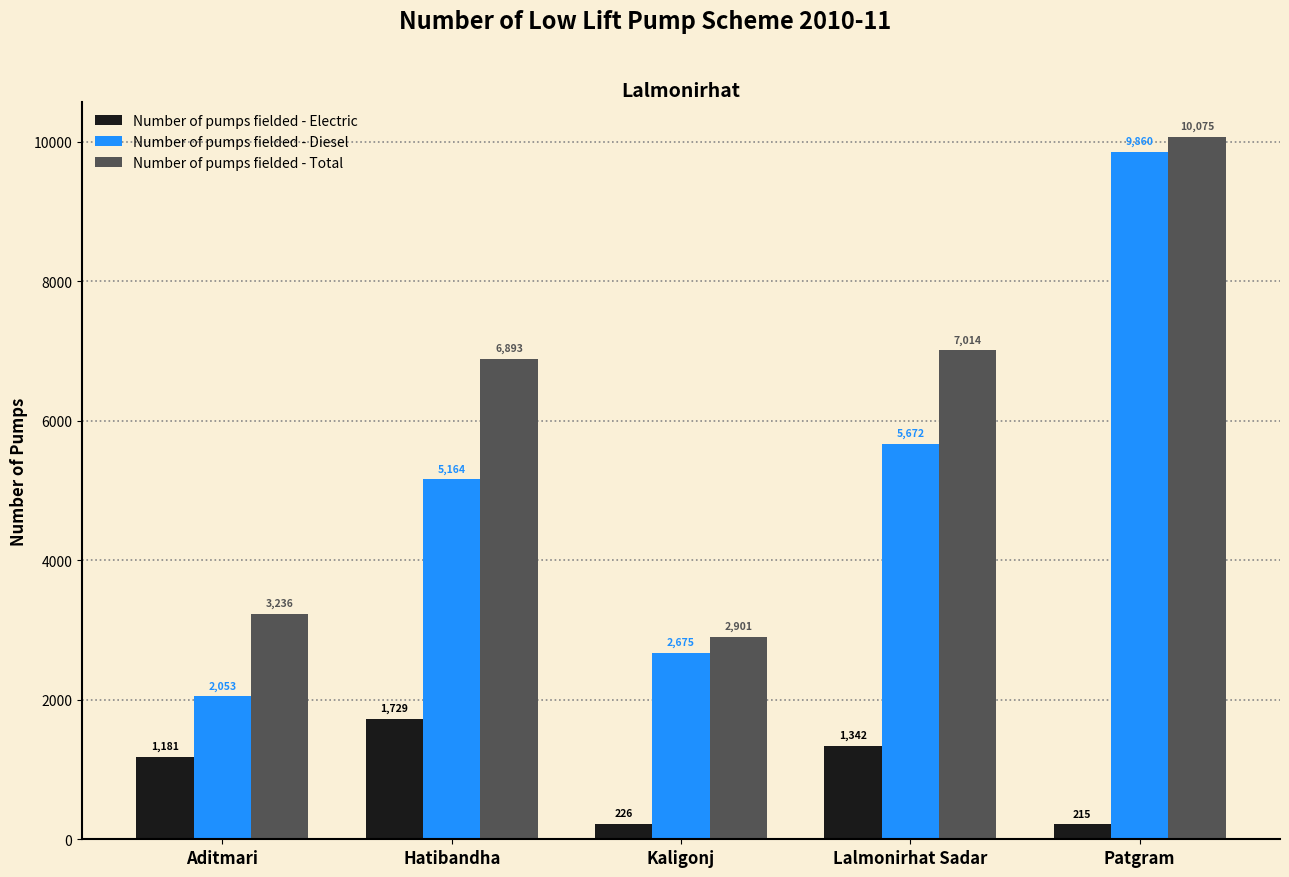

What are all the series names shown in the legend?

Number of pumps fielded - Electric, Number of pumps fielded - Diesel, Number of pumps fielded - Total